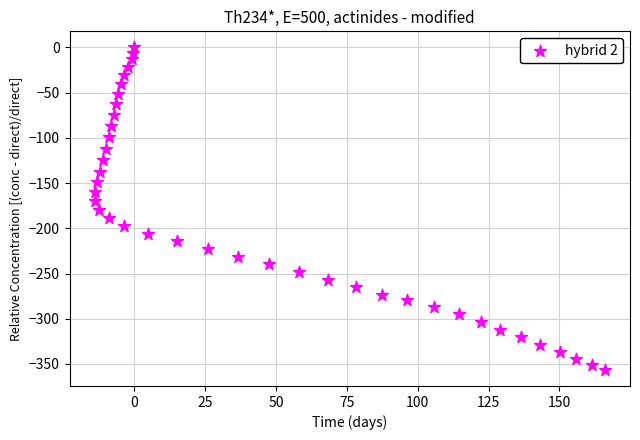

What is the range of Y values (max minus min)?

356.5